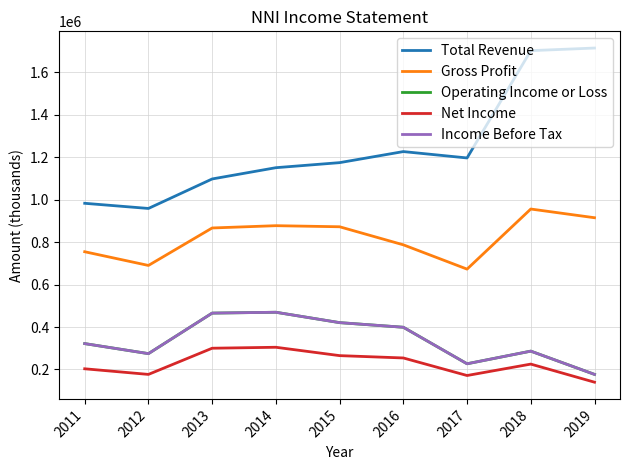

What is the total value across all series at 2012?

2374400